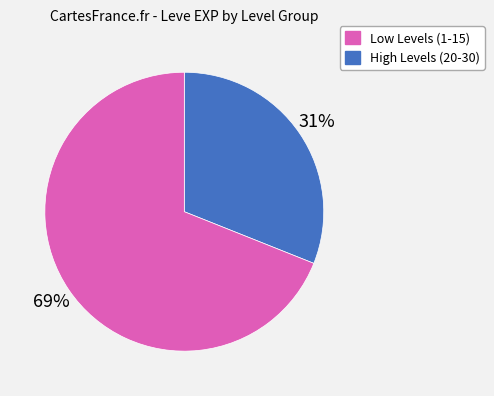

To the nearest percent, what is the average slice percentage?

50%